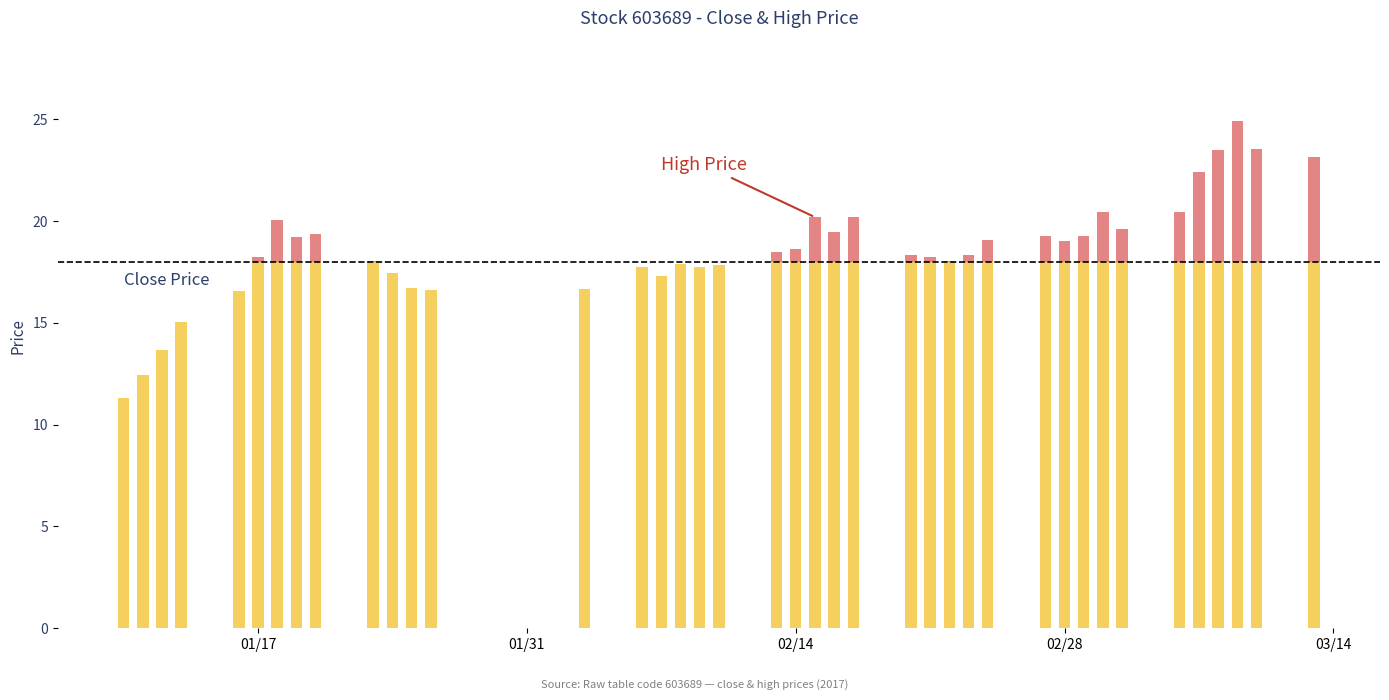

What is the approximate value of close at 2017-01-25?

16.6